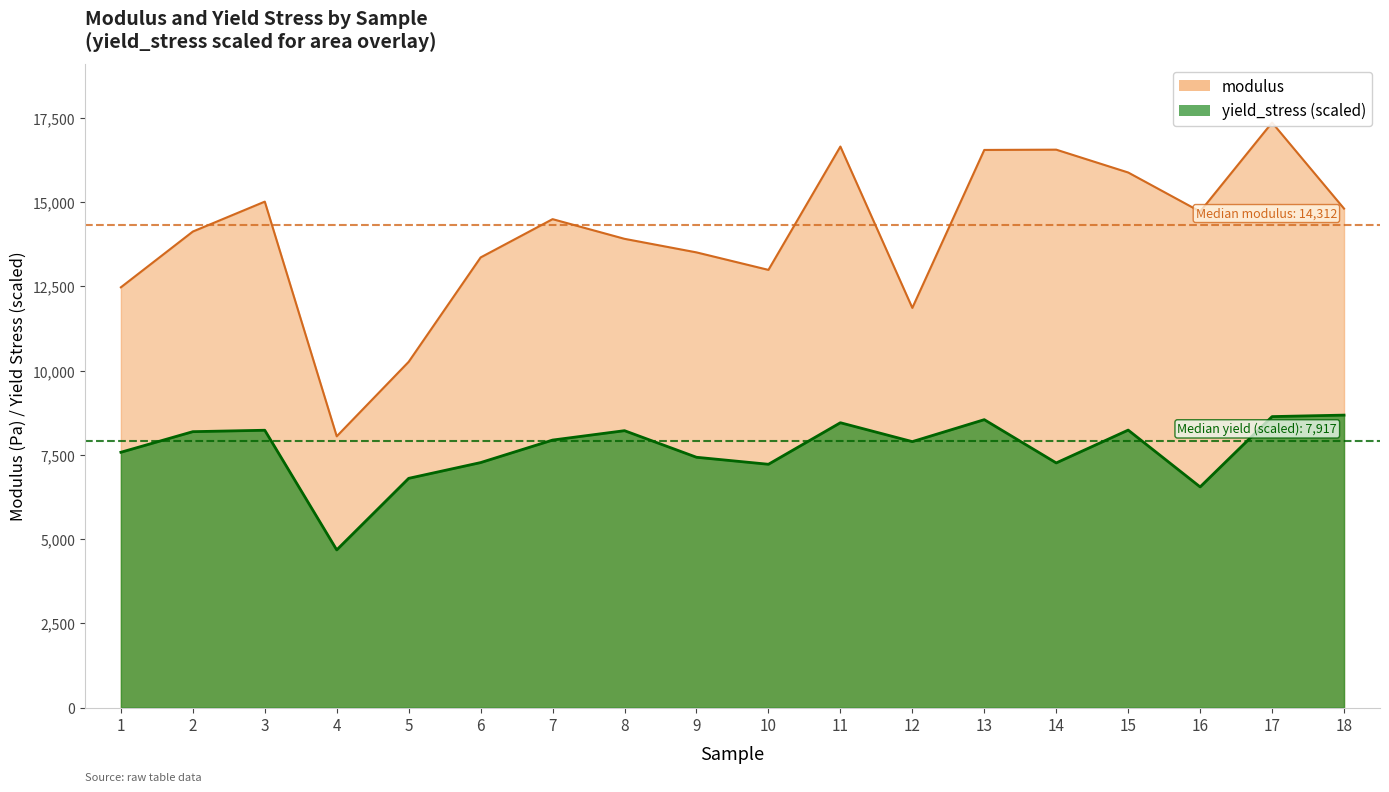

What is the difference between the highest and lowest values at 3?

6784.2